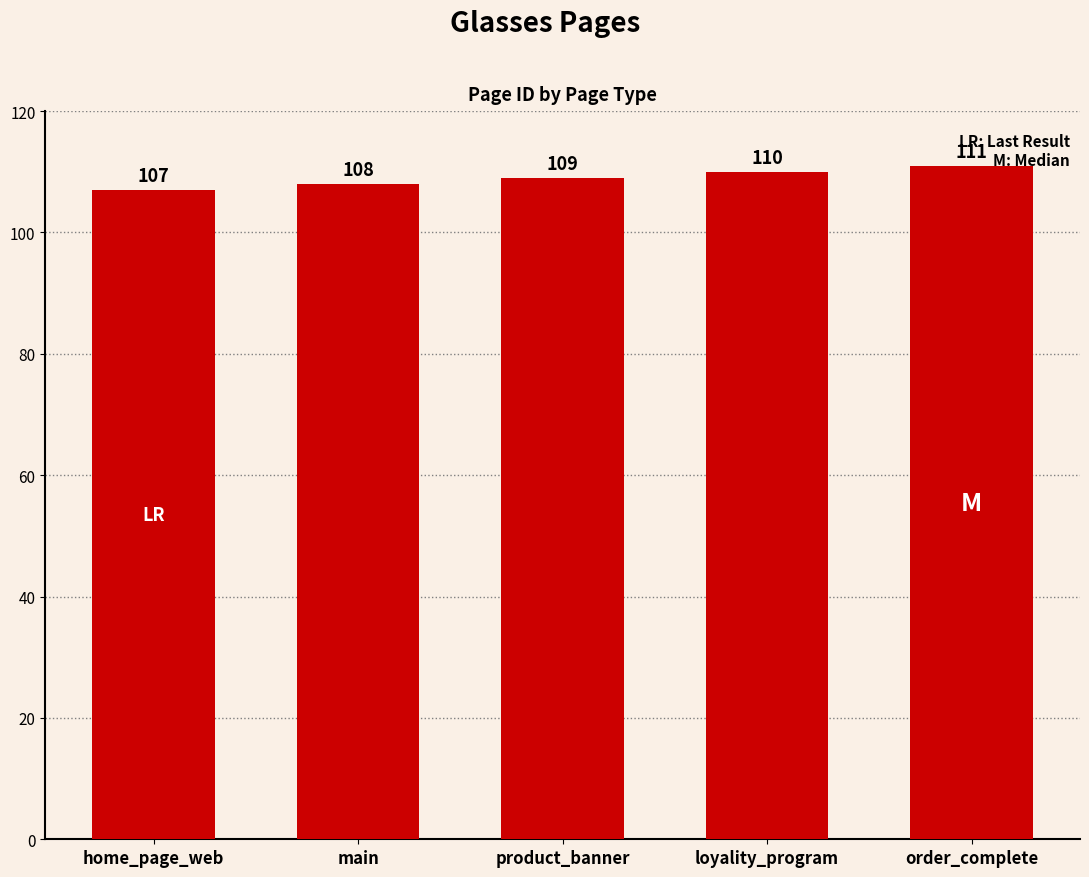

How many data points are less than 109?

2